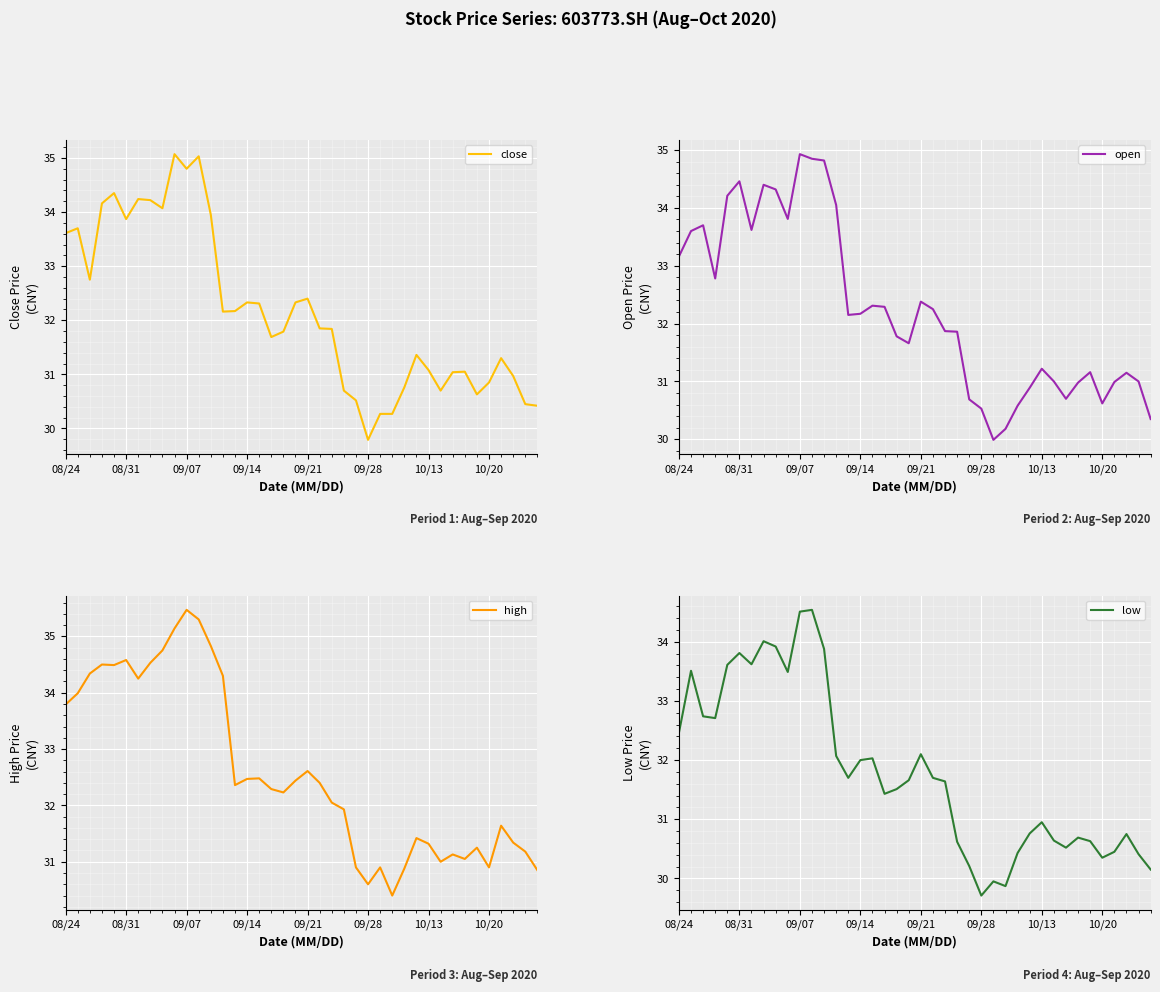

How many data points does each series have?

40